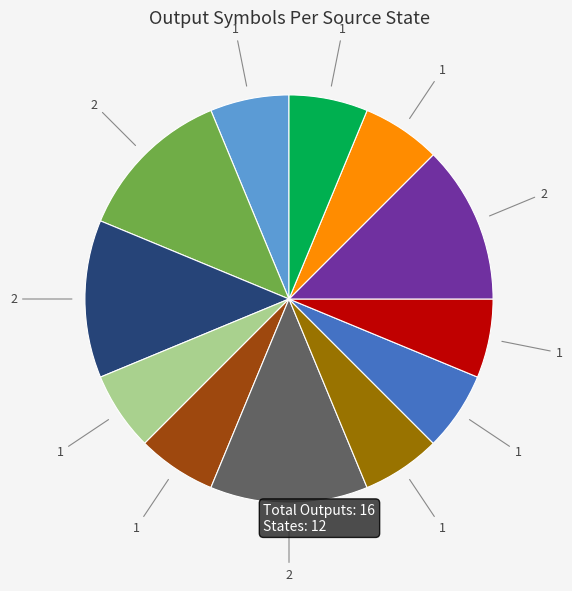

Is there any slice that represents more than half of the pie?

No